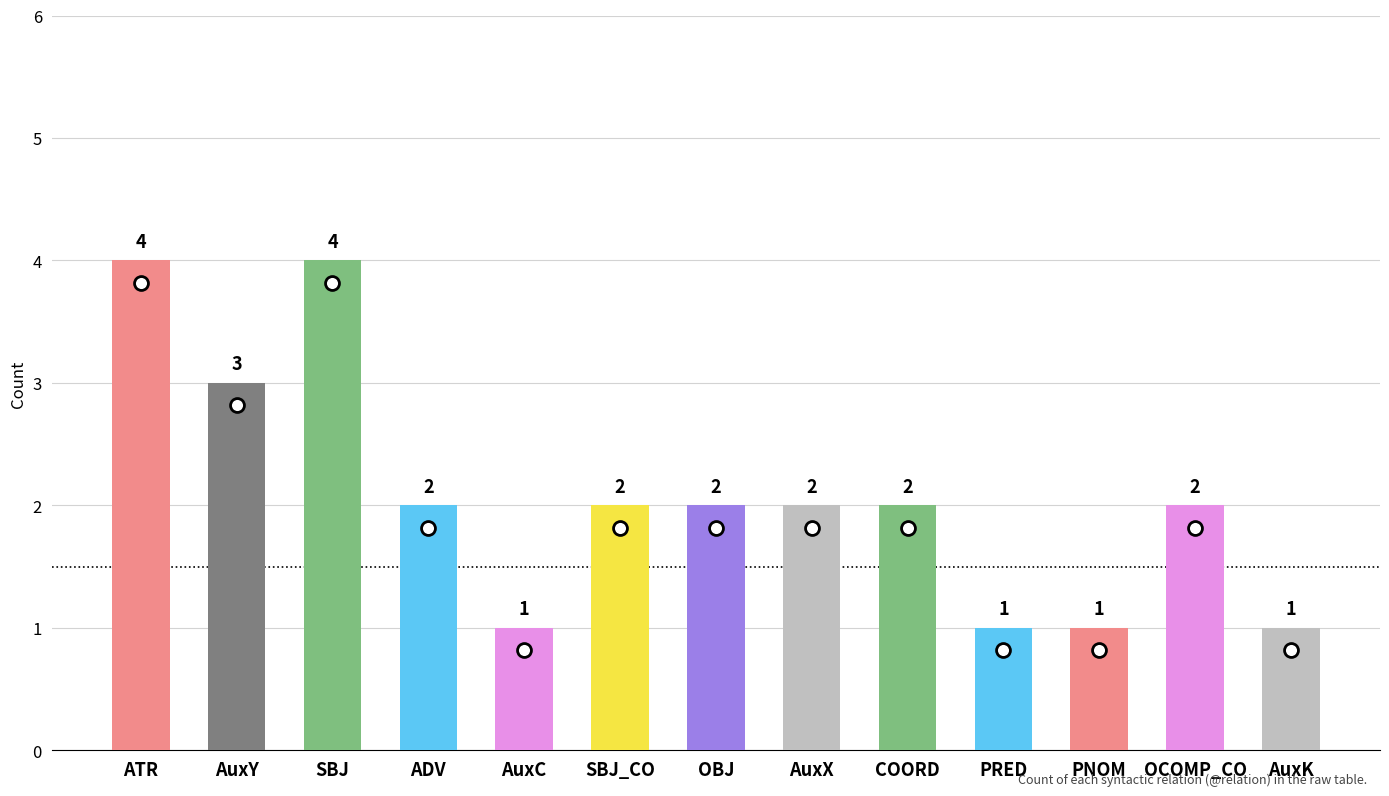

Count the values in the range 1 to 2.

10